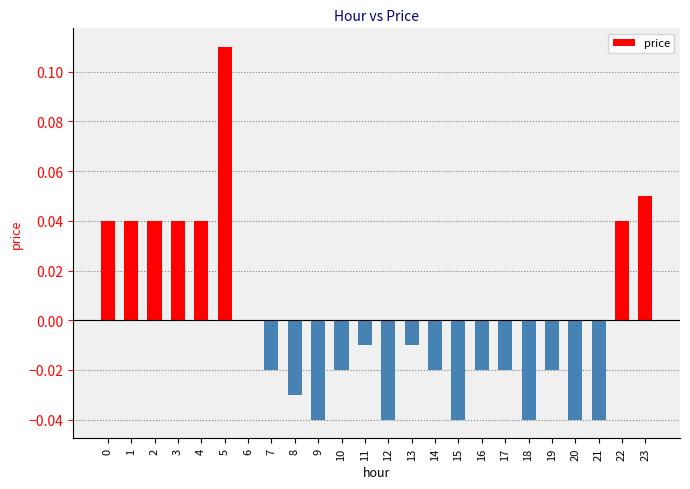

How many categories are shown in the chart?

24